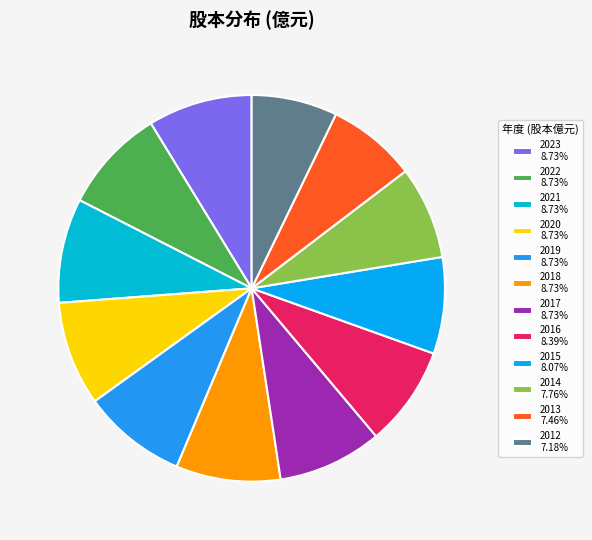

To the nearest percent, what is the combined percentage of 2015 and 2023?

17%